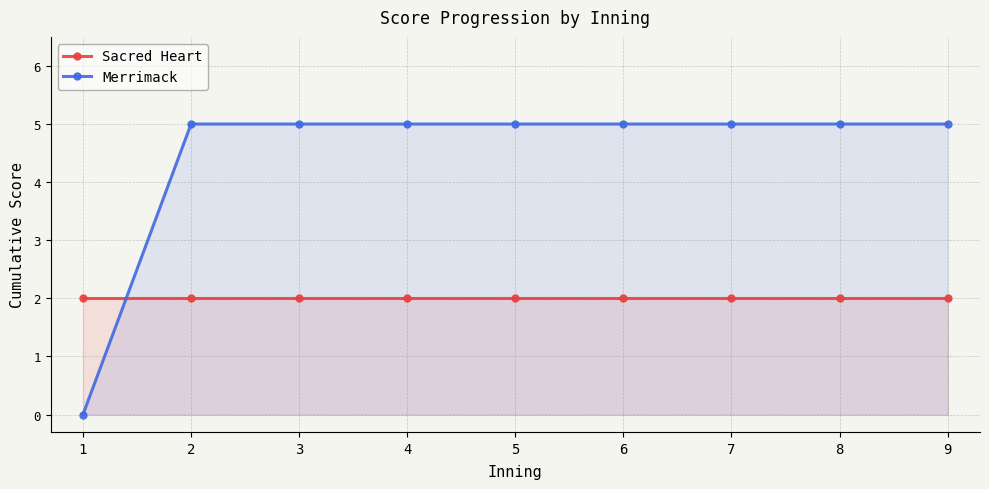

Does the chart have visible grid lines?

Yes